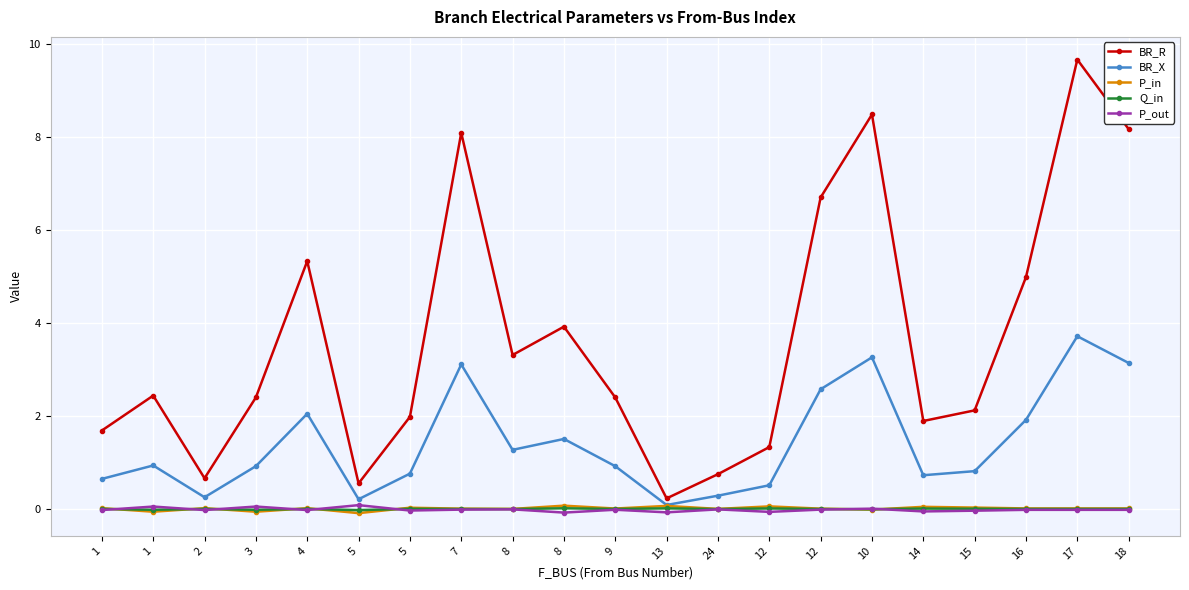

Is this an area chart (filled region under the line)?

No